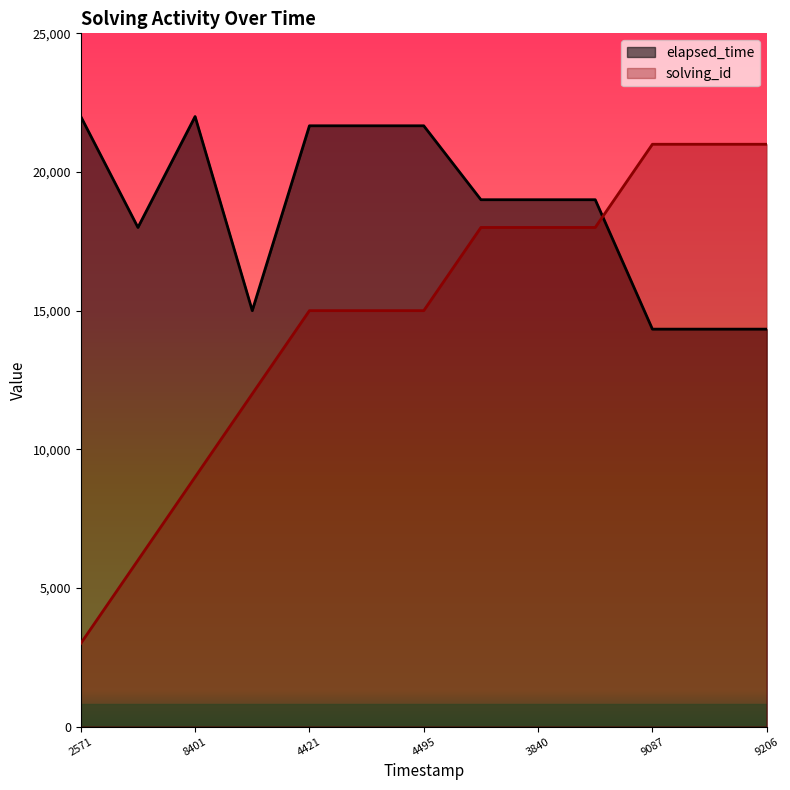

The elapsed_time series shows 9030 at 4495. True or false?

False